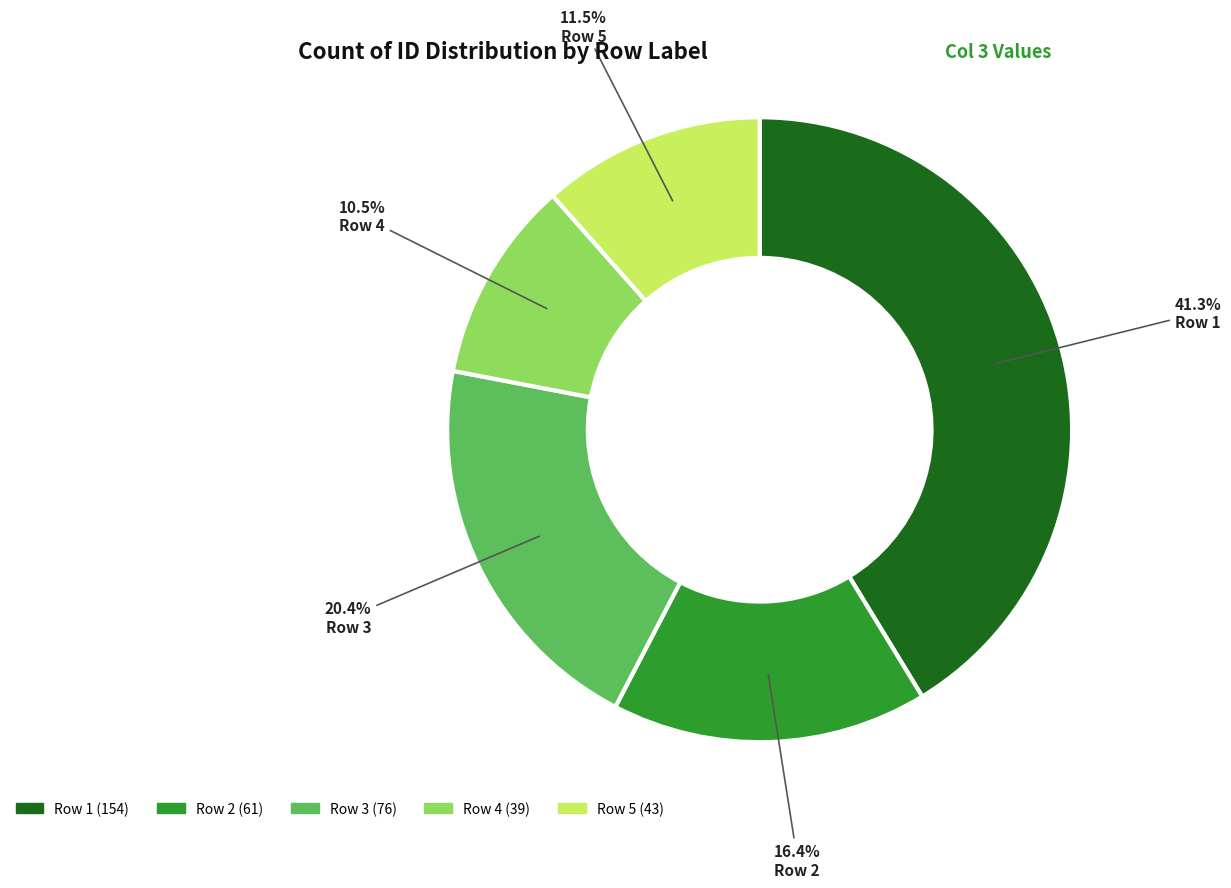

How many slices are in this pie chart?

5